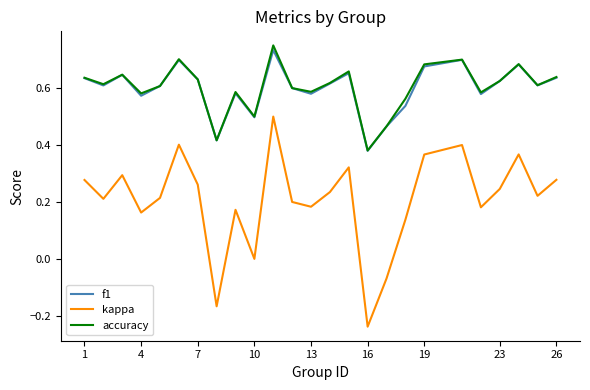

What is the sum of all kappa values?

5.2